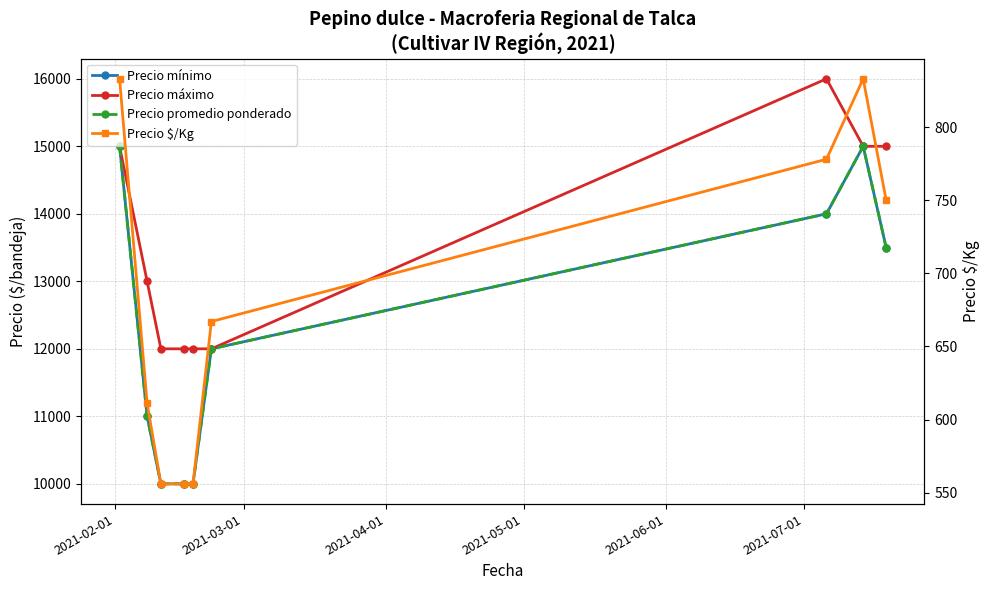

True or false: Precio promedio ponderado and Precio mínimo intersect in this chart.

False